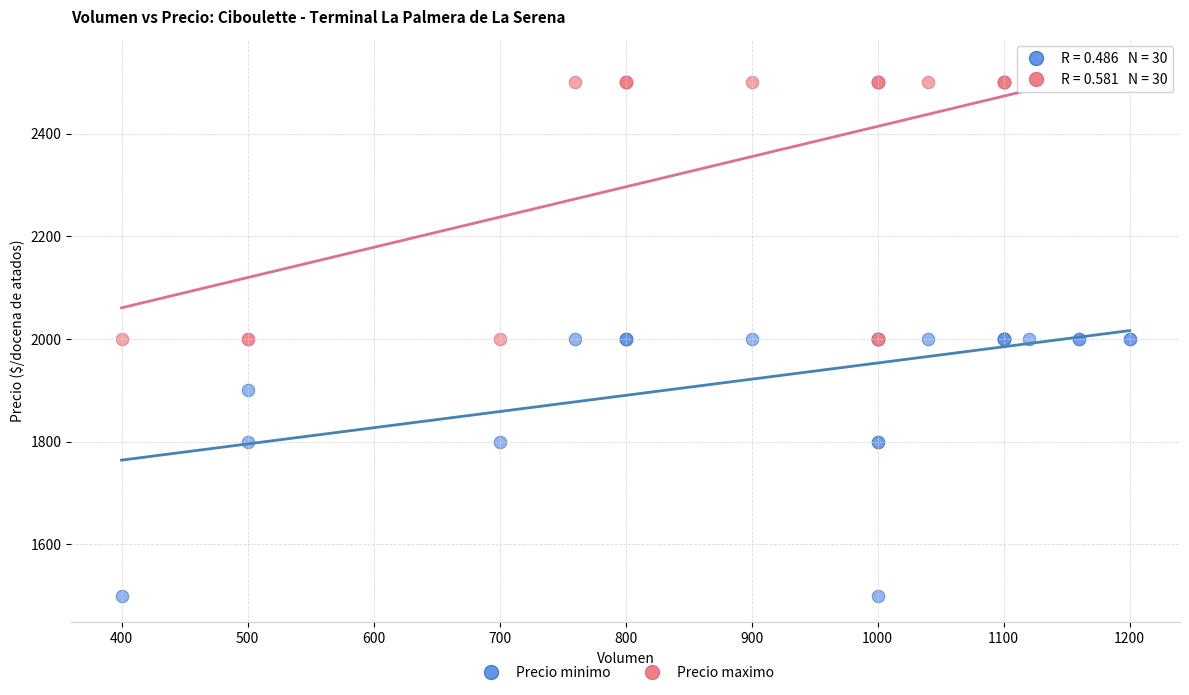

Which series contains the highest Y value?

Precio maximo